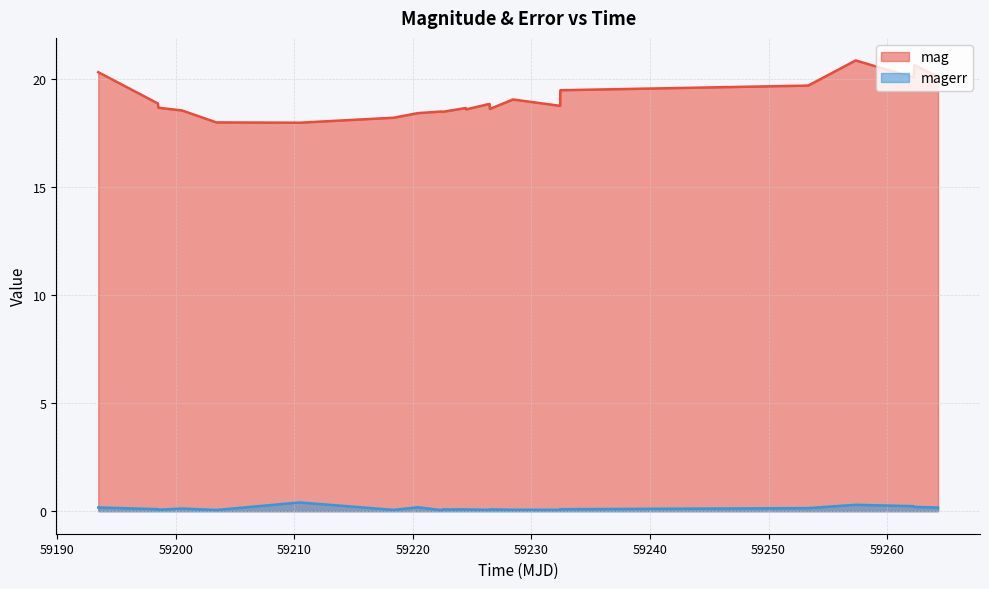

Rank the series by their average value, from highest to lowest.

mag, magerr